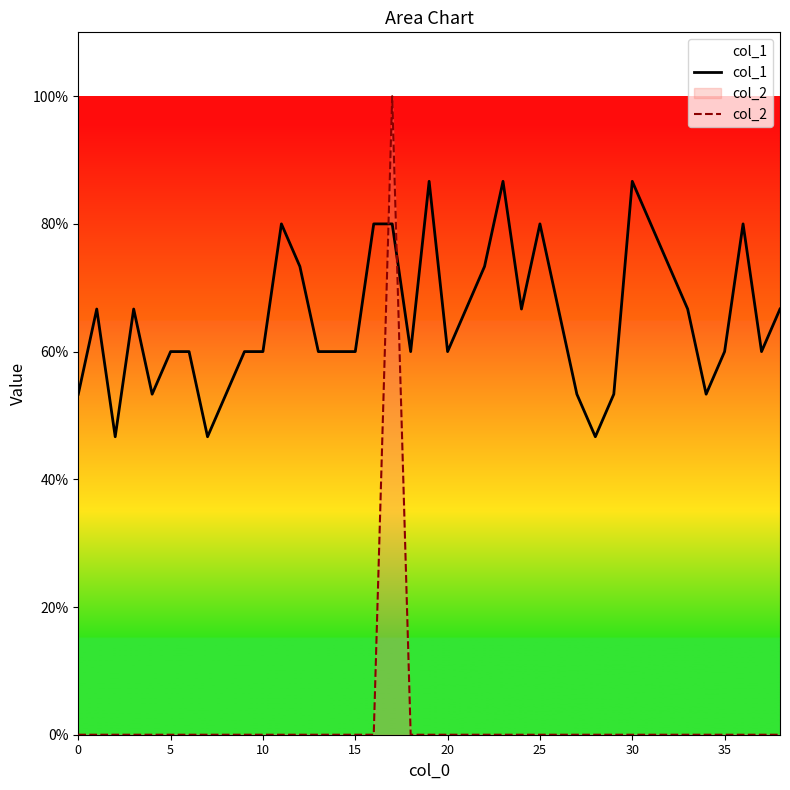

Rank the series at 19 from highest to lowest value.

col_1, col_2